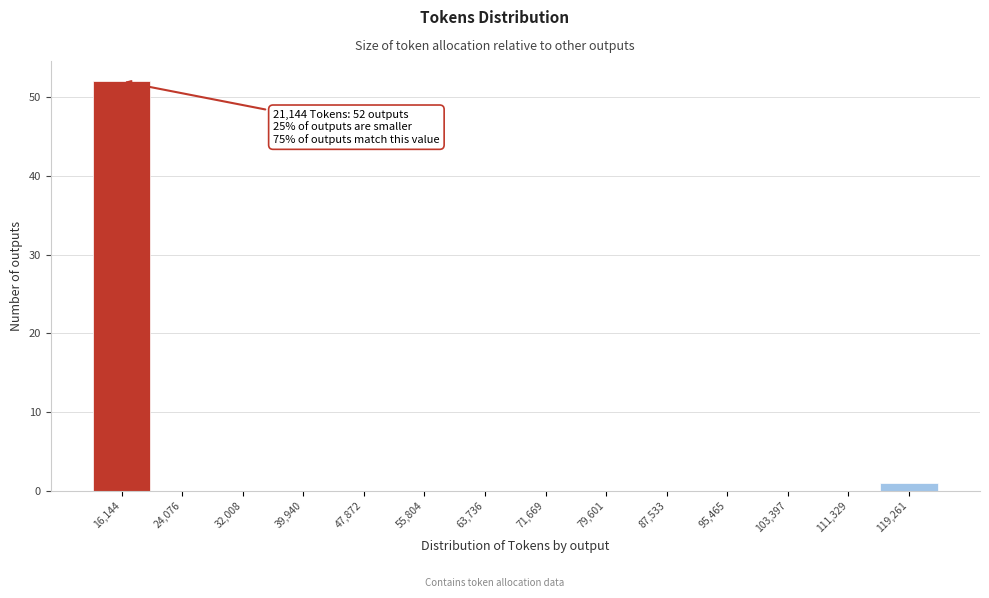

Reading right to left, list all the values displayed in this chart.

119,261=1	111,329=0	103,397=0	95,465=0	87,533=0	79,601=0	71,669=0	63,736=0	55,804=0	47,872=0	39,940=0	32,008=0	24,076=0	16,144=52